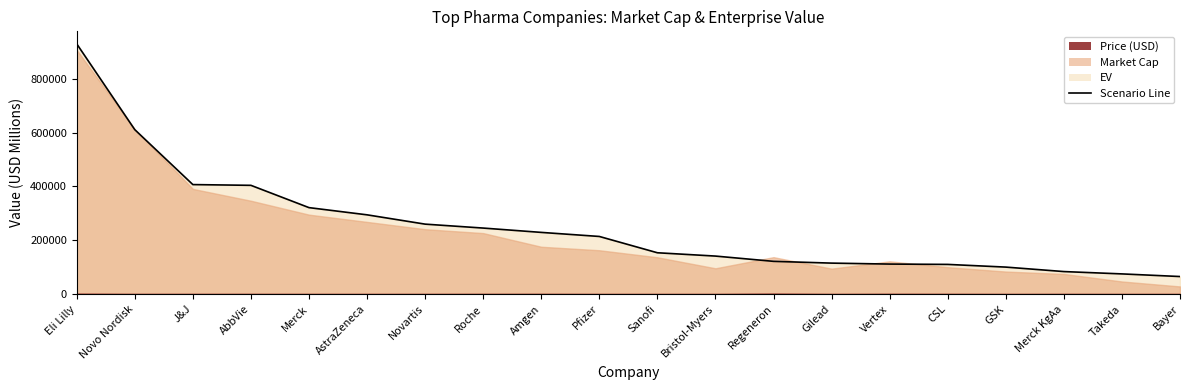

Reading left to right, extract all data points from this chart.

Eli Lilly=929356.2	Novo Nordisk=610624.5	J&J=406636.2	AbbVie=403842.8	Merck=321052.8	AstraZeneca=294300.8	Novartis=259737.0	Roche=245133.0	Amgen=229058.0	Pfizer=213949.5	Sanofi=153413.5	Bristol-Myers=141092.3	Regeneron=121515.9	Gilead=114960.9	Vertex=111377.5	CSL=110163.6	GSK=100160.7	Merck KgAa=83557.5	Takeda=74892.1	Bayer=65112.6